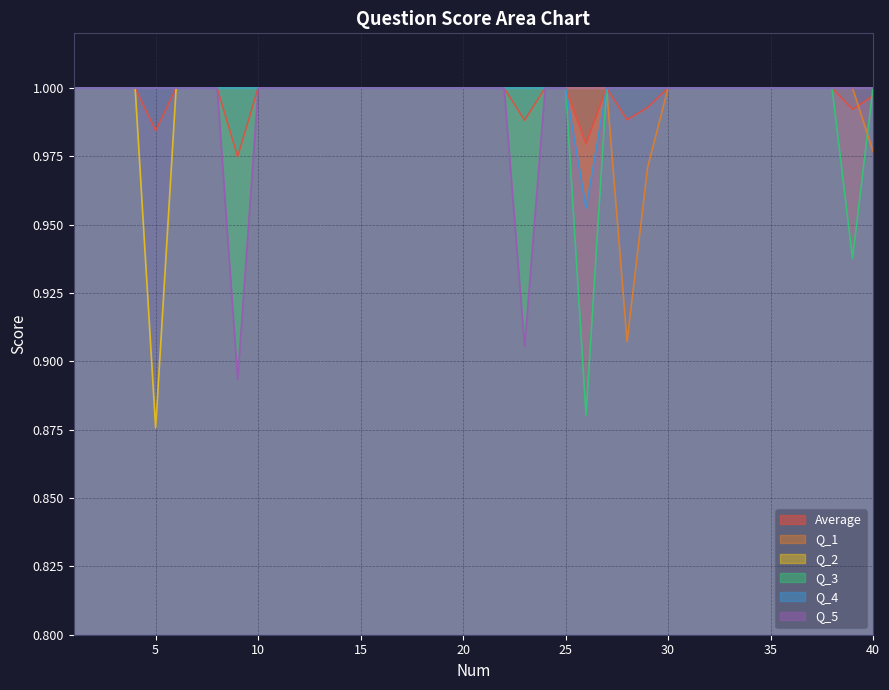

True or false: Q_2 and Q_5 intersect in this chart.

False